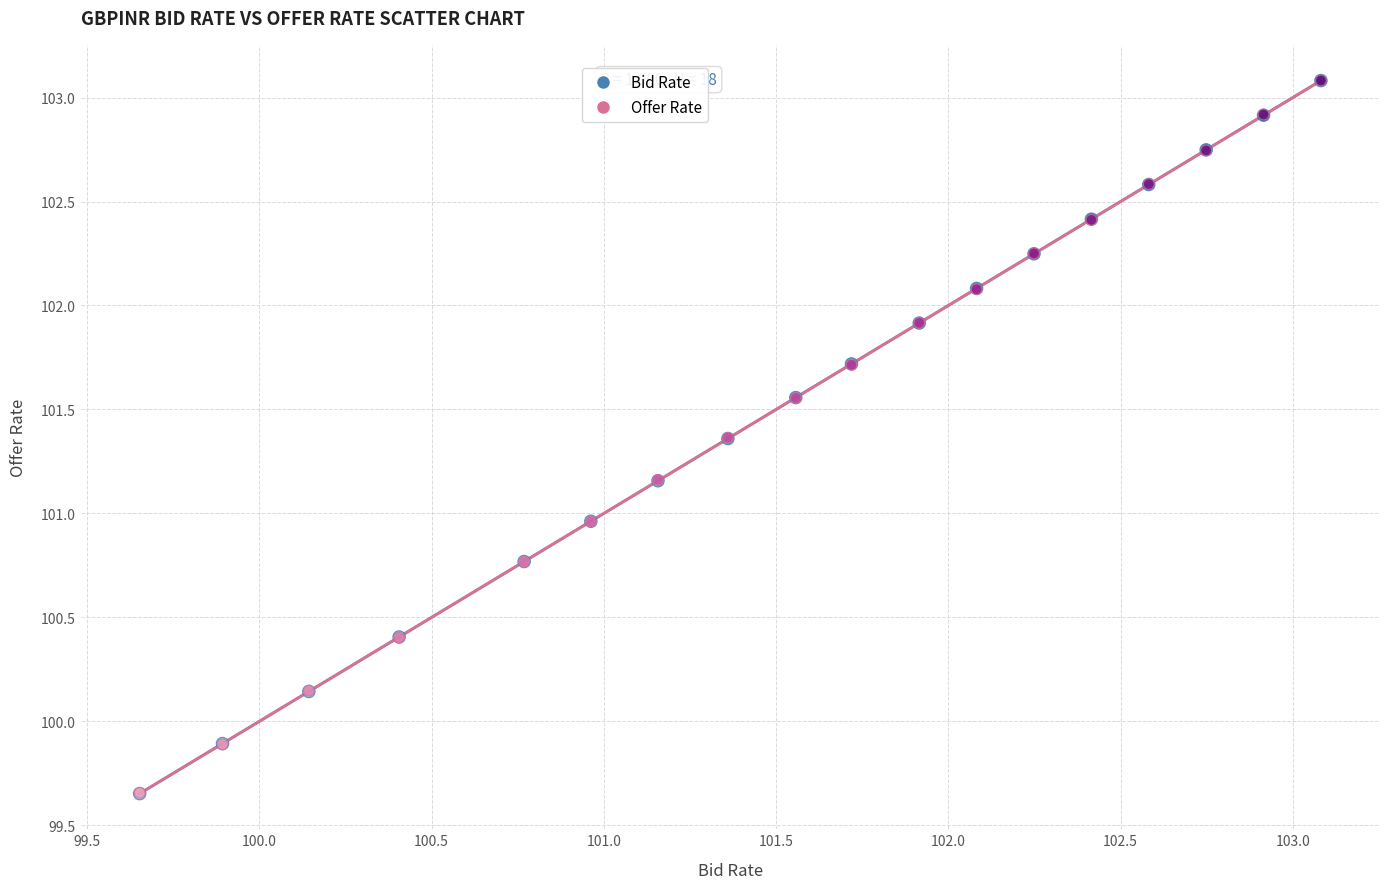

What are all the series names shown in the legend?

Bid Rate, Offer Rate